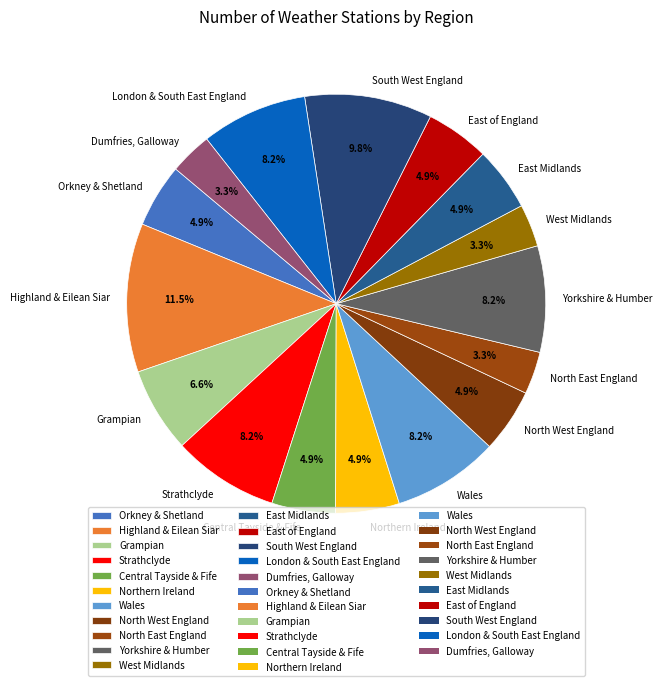

Does Strathclyde represent more than half of the total?

No